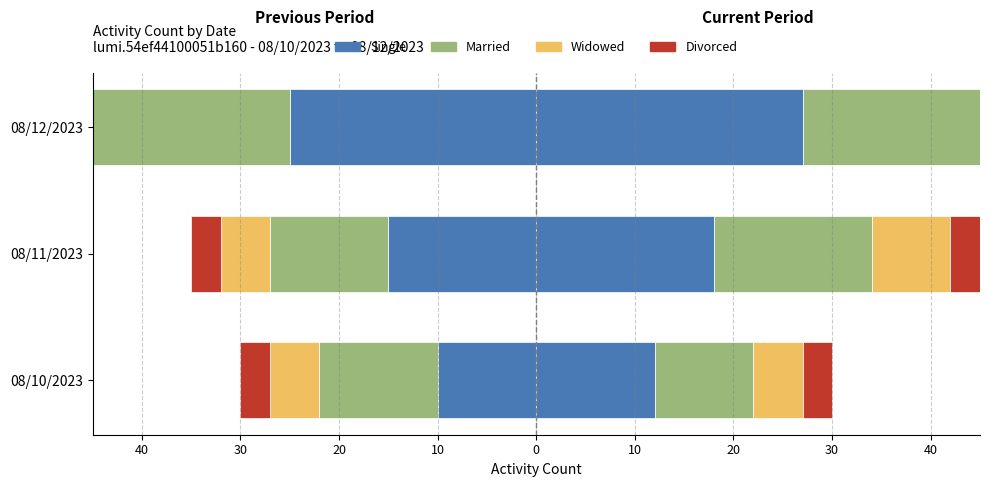

What is the value of the 3rd bar from the left?

-25